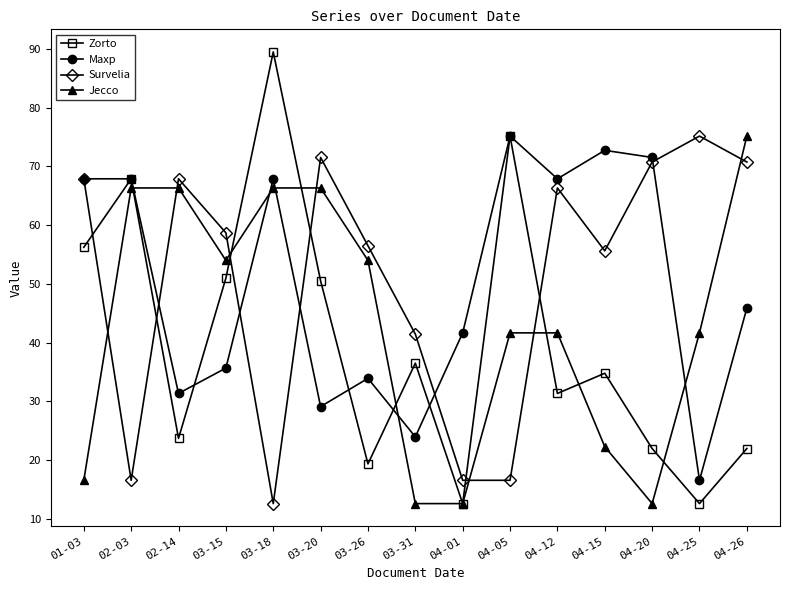

What is the difference between the Jecco values at 04-12 and 03-20?

24.7